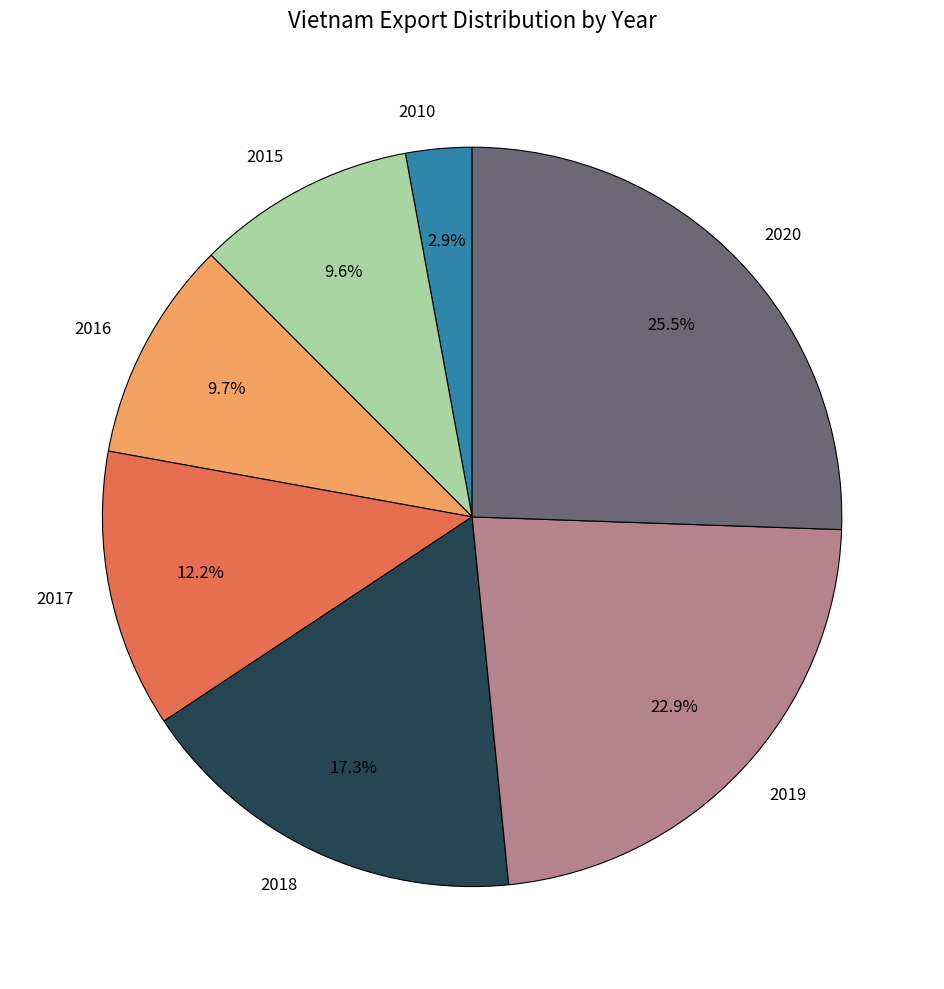

What is the ratio of the value at 2016 to the value at 2010?

3.3